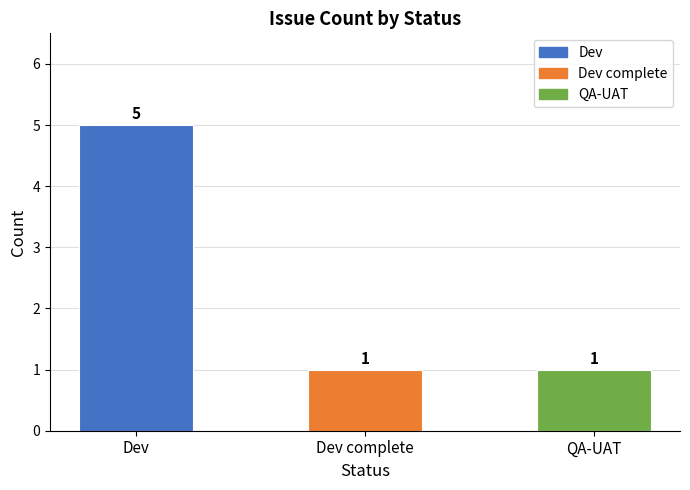

Reading left to right, transcribe all the data shown in this chart.

5	1	1